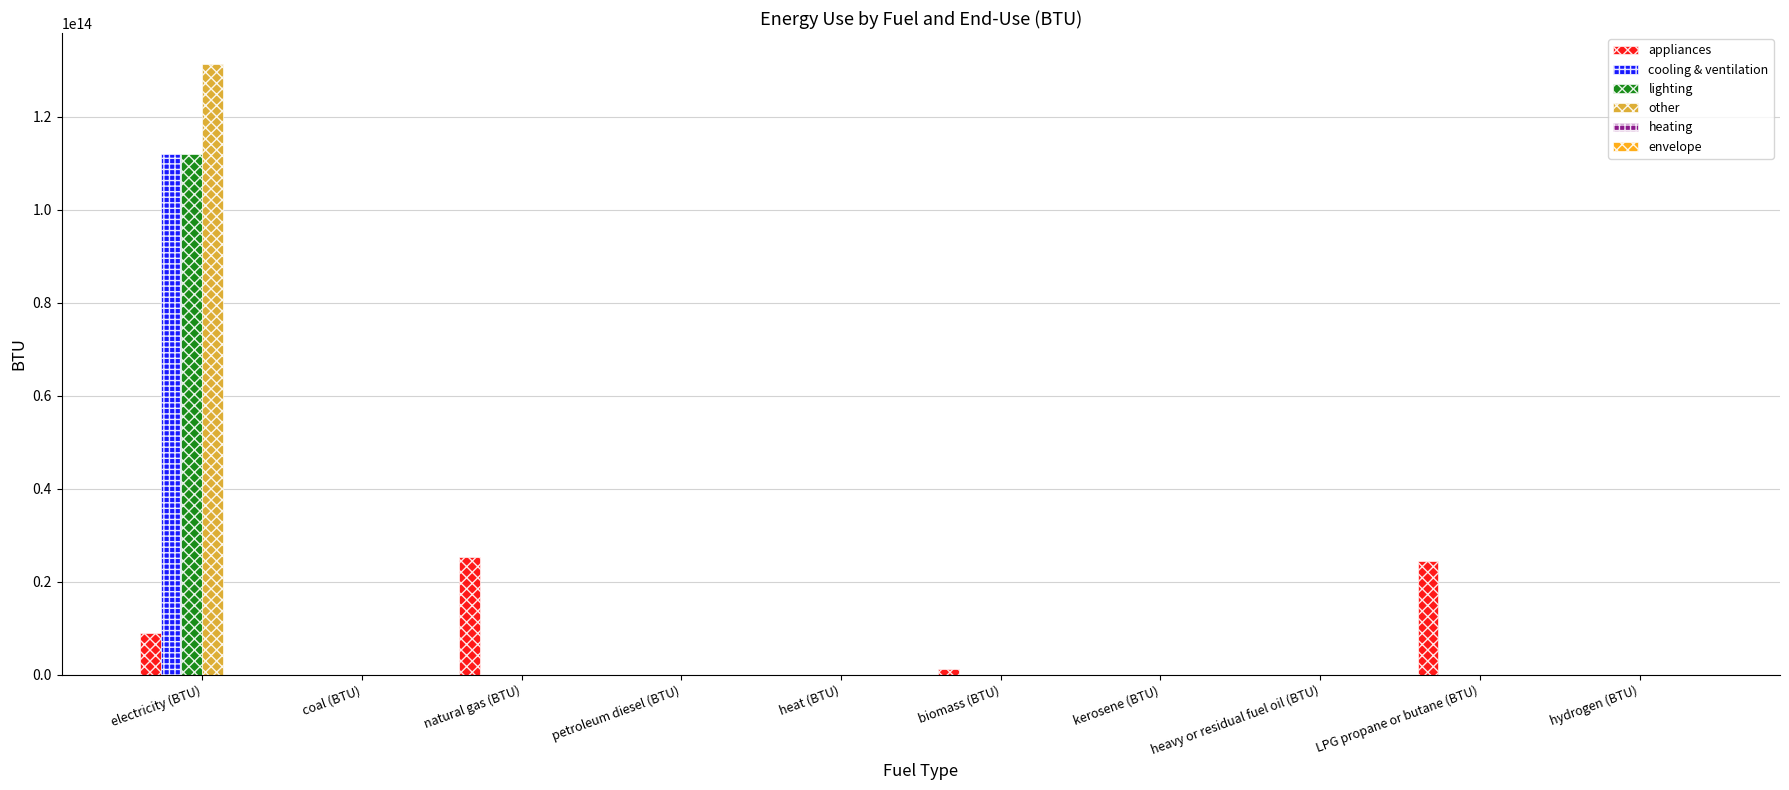

Between biomass (BTU) and LPG propane or butane (BTU), which series saw the biggest shift?

appliances